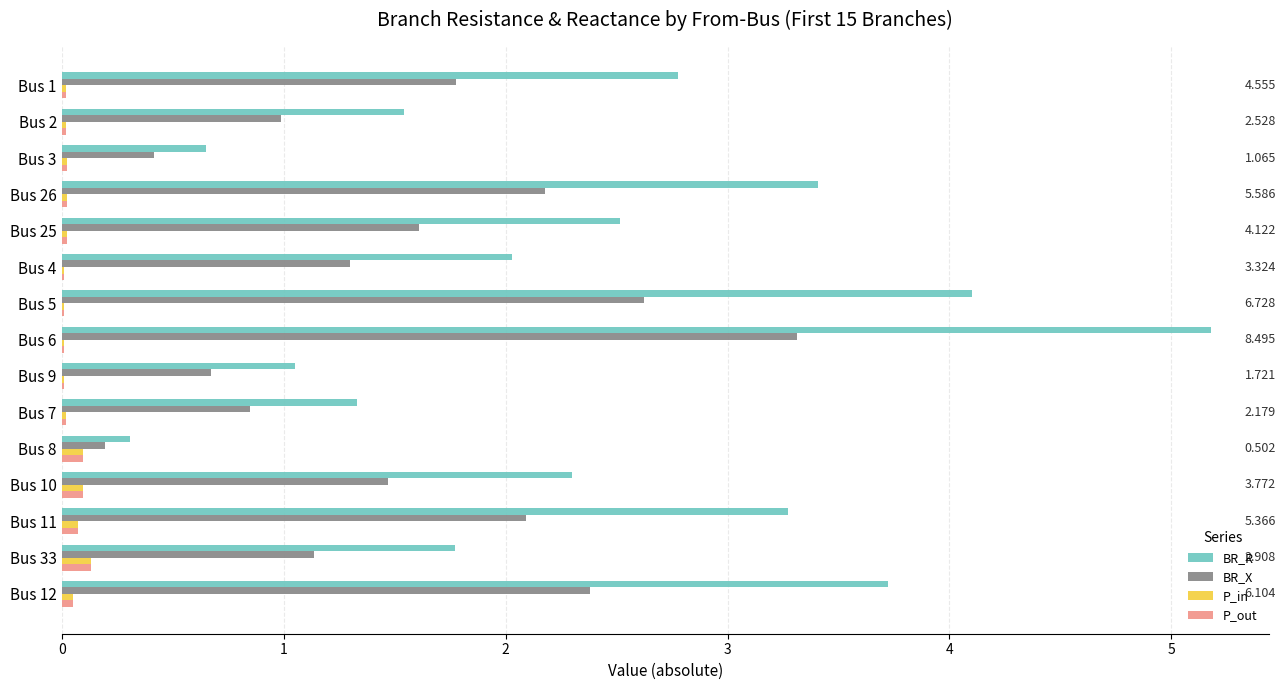

Between Bus 25 and Bus 6, which series saw the biggest shift?

BR_R